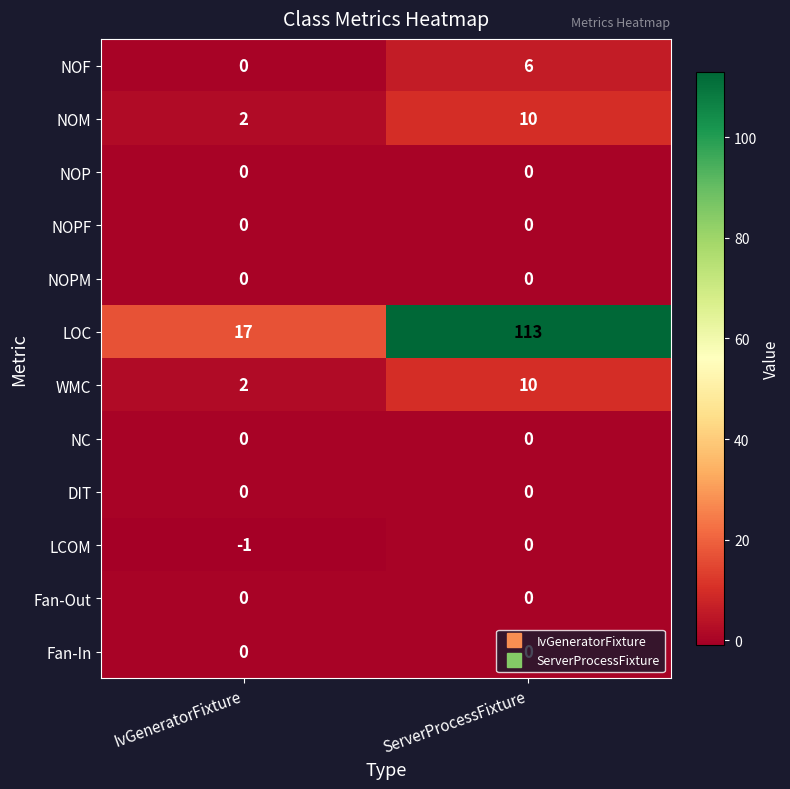

The DIT series shows 0 at IvGeneratorFixture. True or false?

True